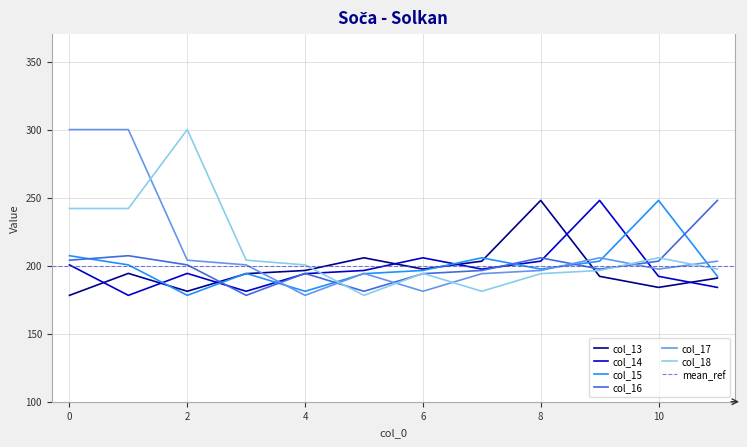

Between which two adjacent categories do col_17 and col_16 first intersect?

3 and 4